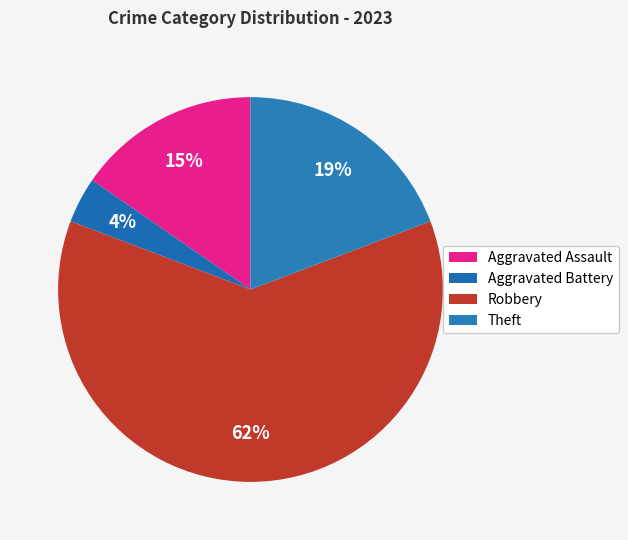

What is the total percentage of Theft and Robbery?

80.8%